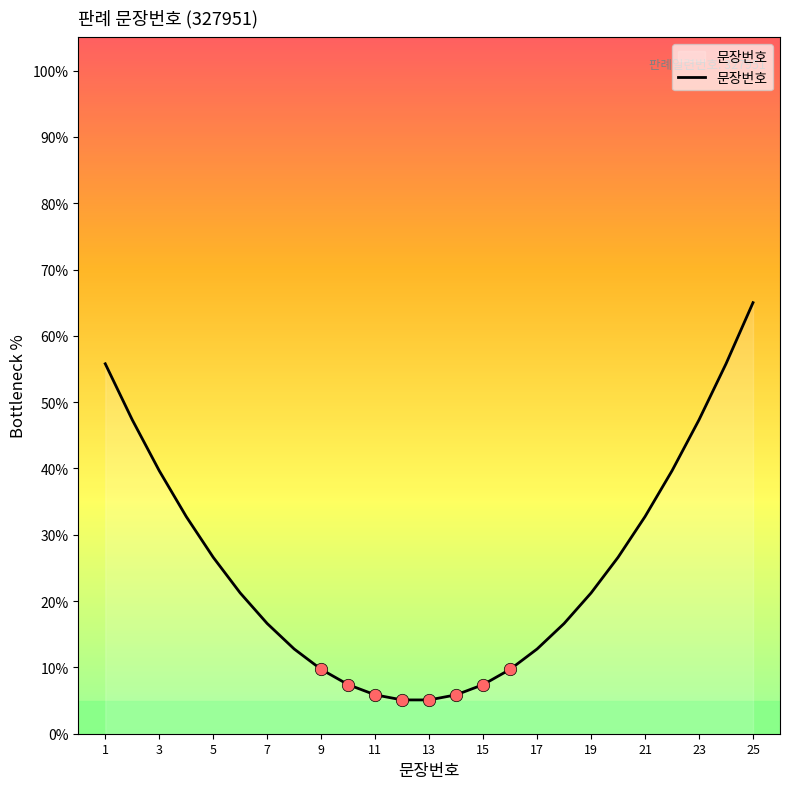

What is the difference between the maximum and minimum values?

59.9